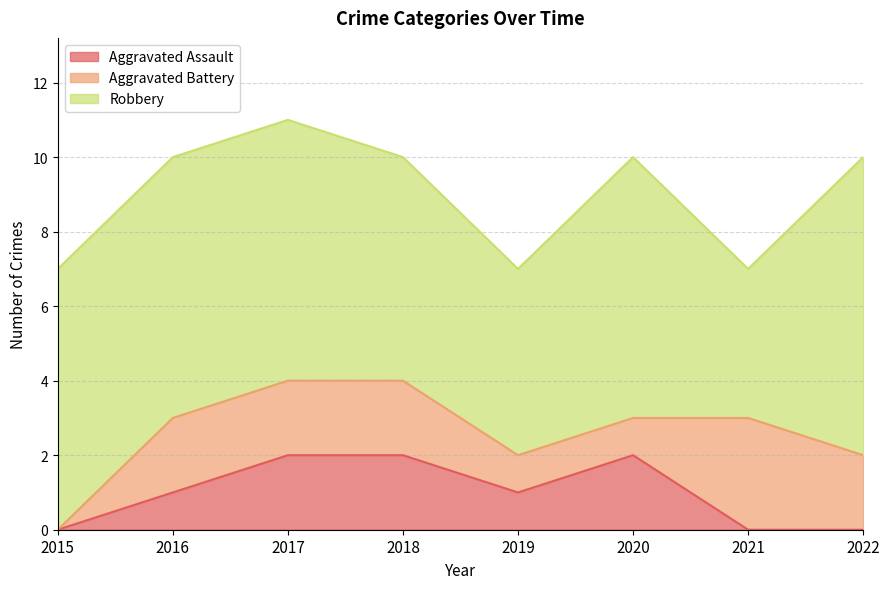

What is the total value across all series at 2020?

10